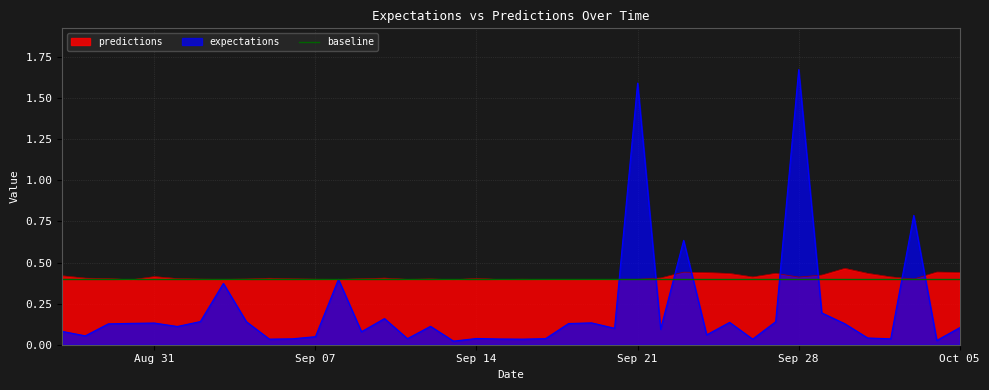

The predictions series shows 0.4 at Sep 14. True or false?

True